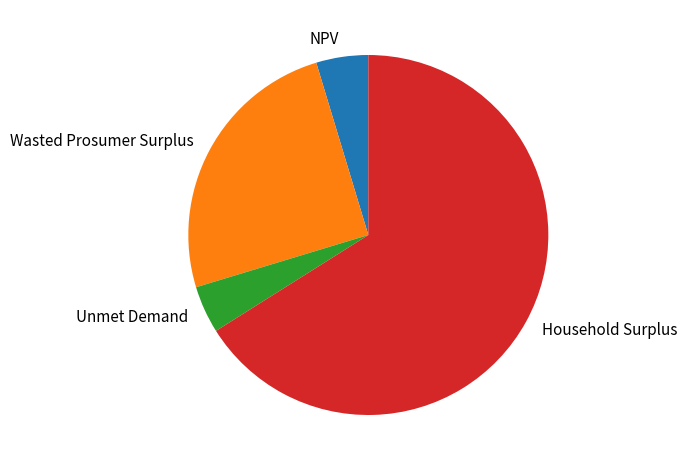

Do Unmet Demand and NPV together represent more than half of the pie?

No